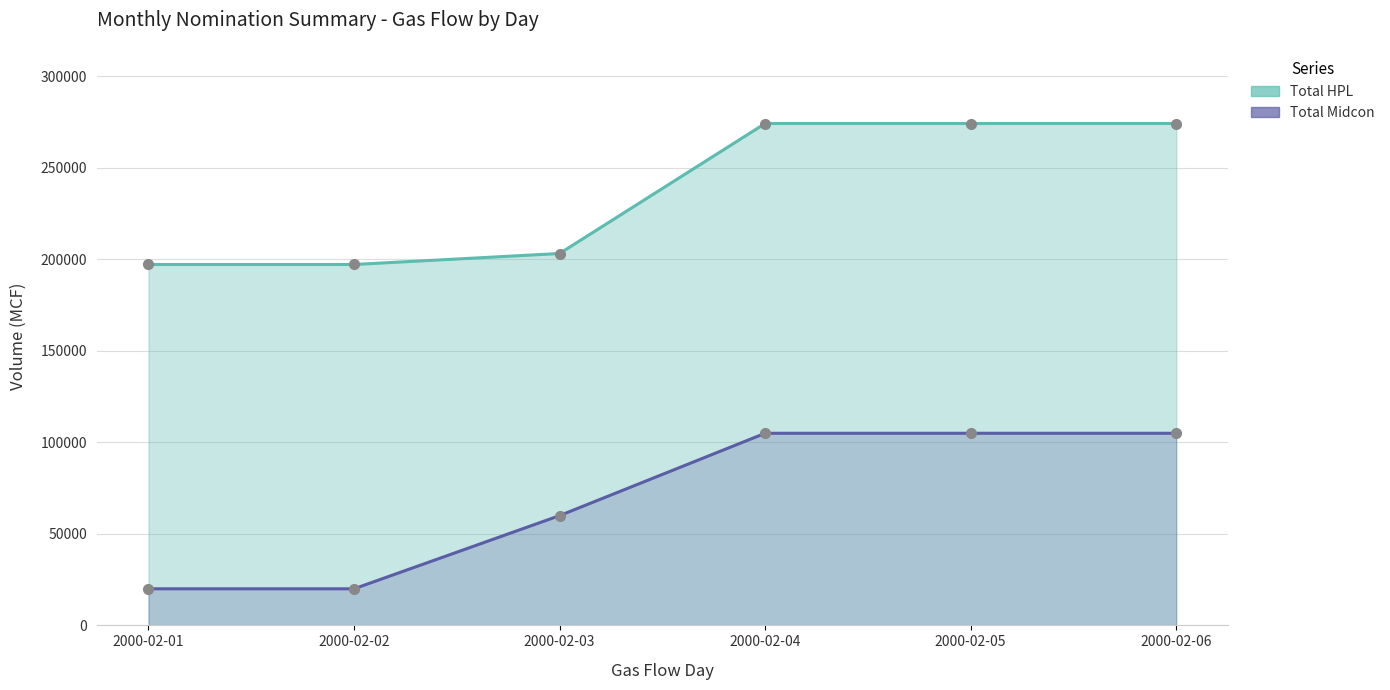

What is the maximum value shown in the chart?

274300